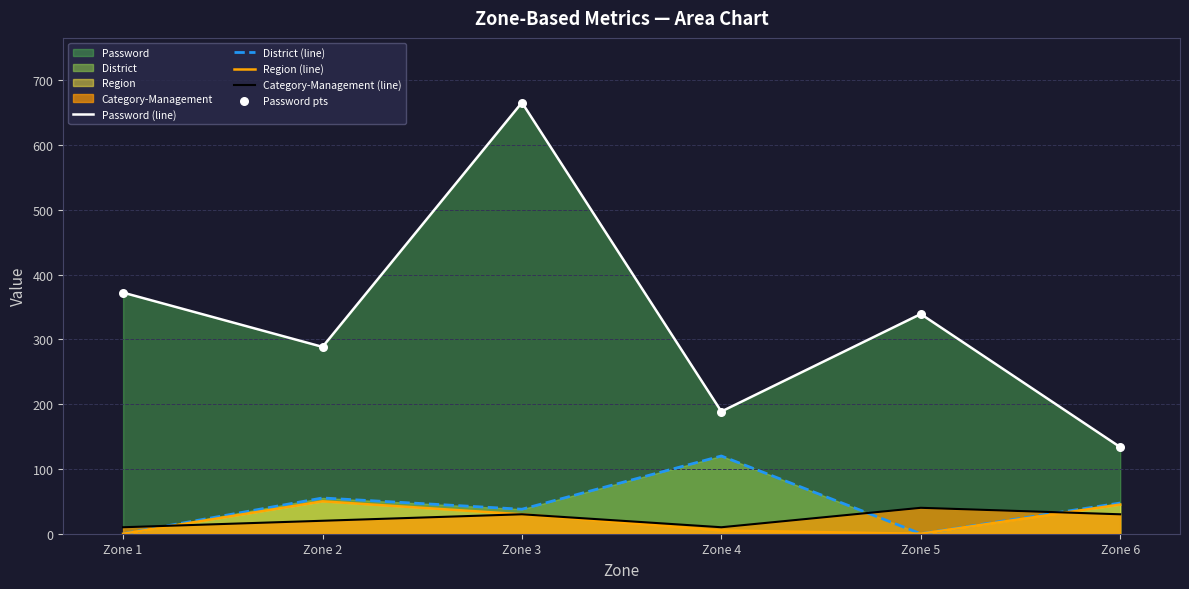

Which series has the widest spread of Y values?

Password (line)